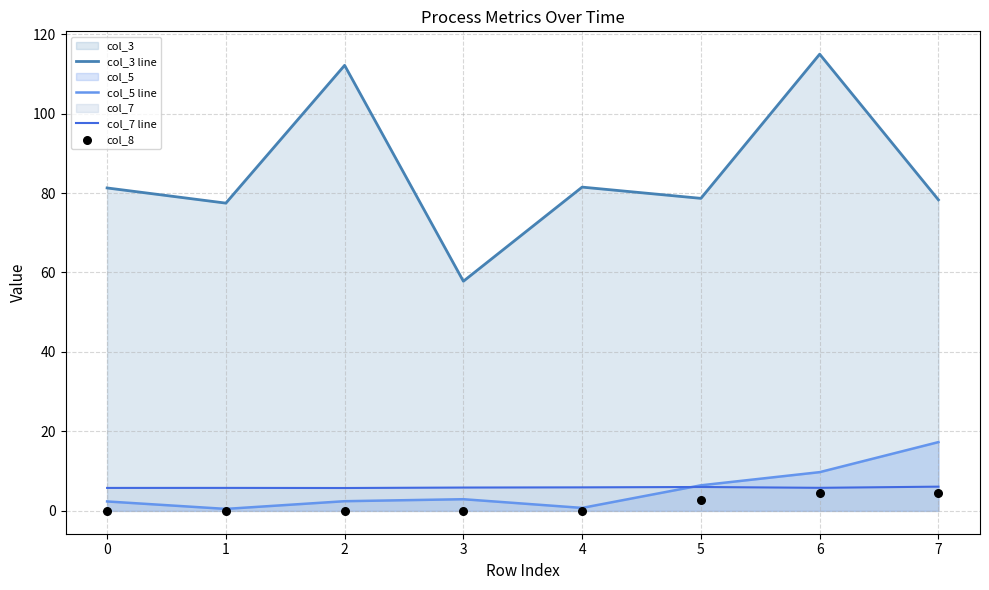

At which category is the sum across all series the highest?

6